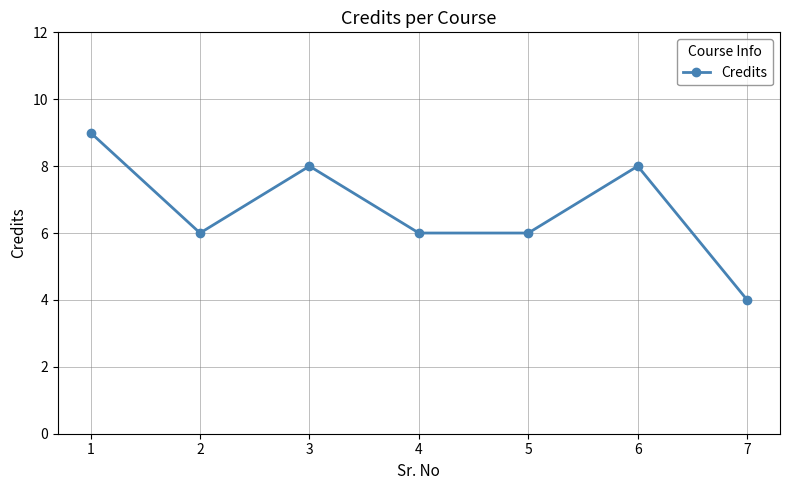

True or false: there are more than 2 points higher than both neighbors.

False